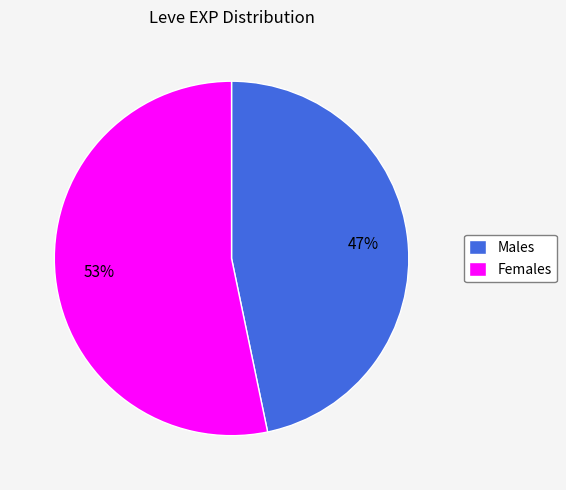

What is the ratio of the value at Males to the value at Females?

0.9